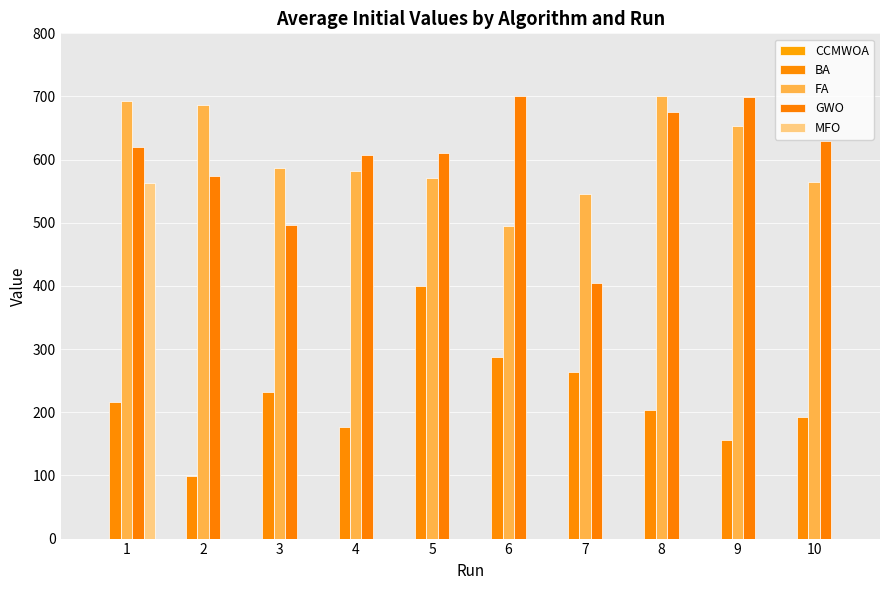

At which label does GWO first exceed 620?

1